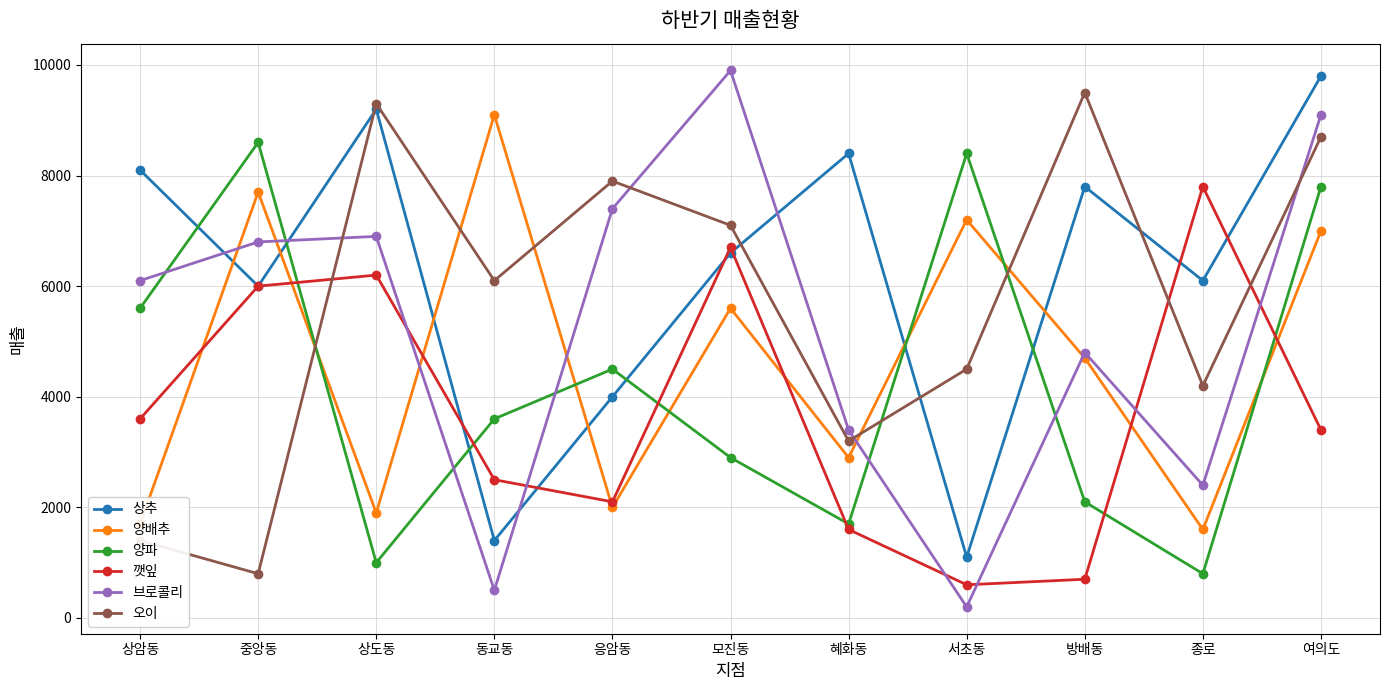

Which series has the widest spread of values?

브로콜리